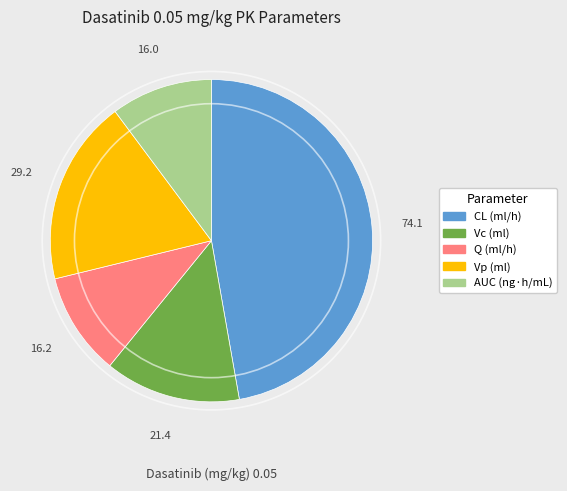

What is the largest slice in the pie chart?

CL (ml/h)